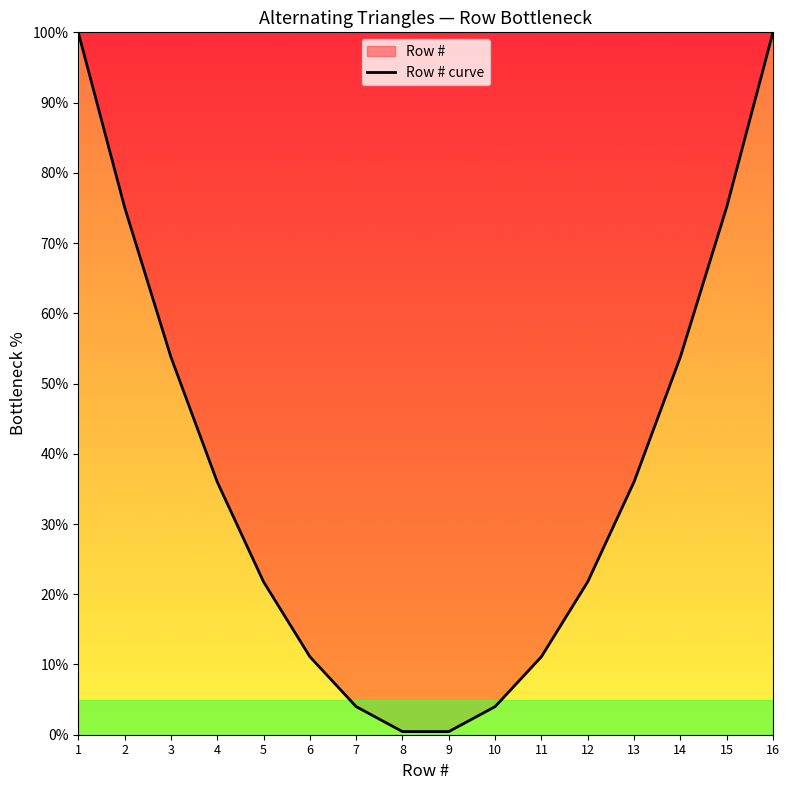

Rank the categories by value from highest to lowest.

1, 16, 2, 15, 3, 14, 4, 13, 5, 12, 6, 11, 7, 10, 8, 9